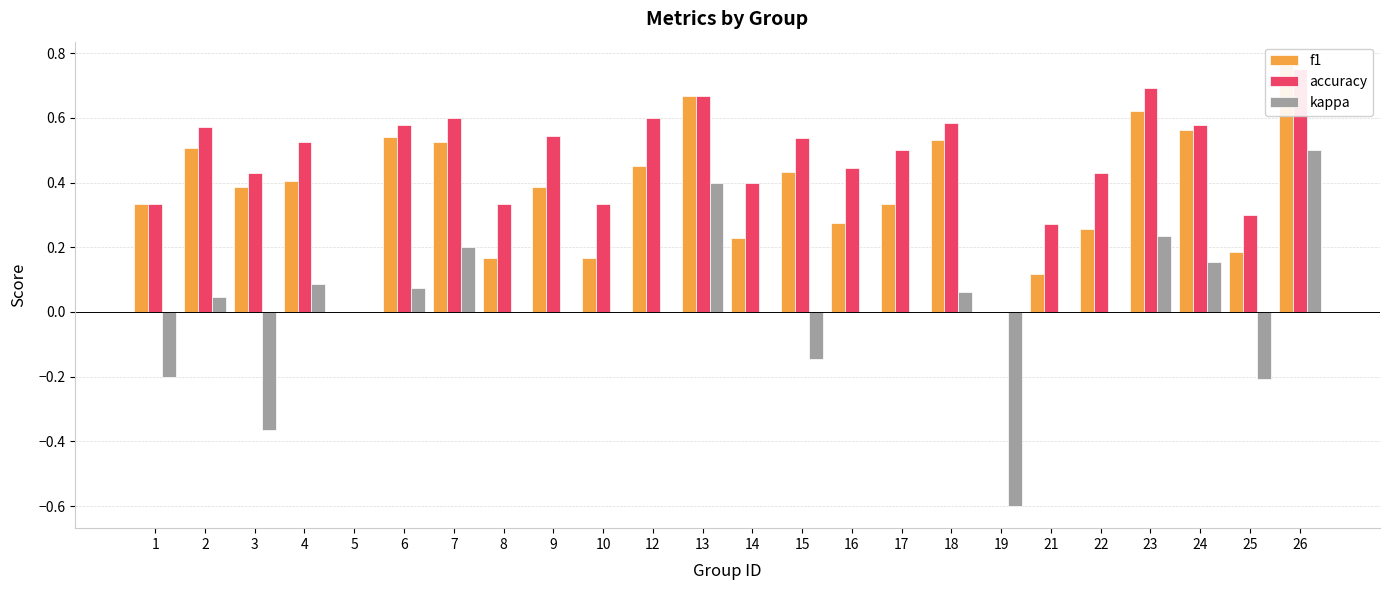

How many categories are shown in the chart?

24